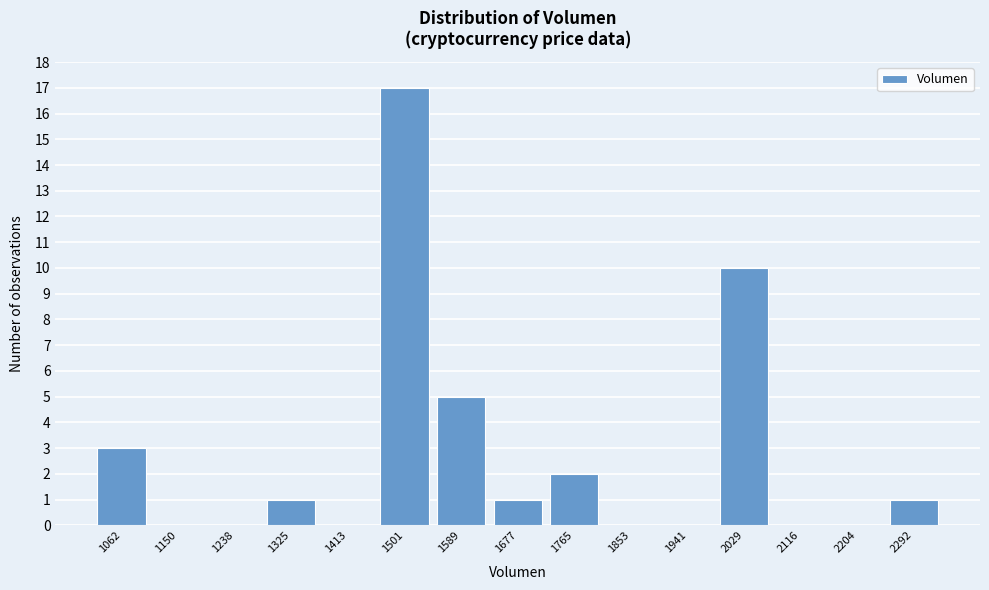

Reading right to left, transcribe all the data shown in this chart.

2292=1	2204=0	2116=0	2029=10	1941=0	1853=0	1765=2	1677=1	1589=5	1501=17	1413=0	1325=1	1238=0	1150=0	1062=3